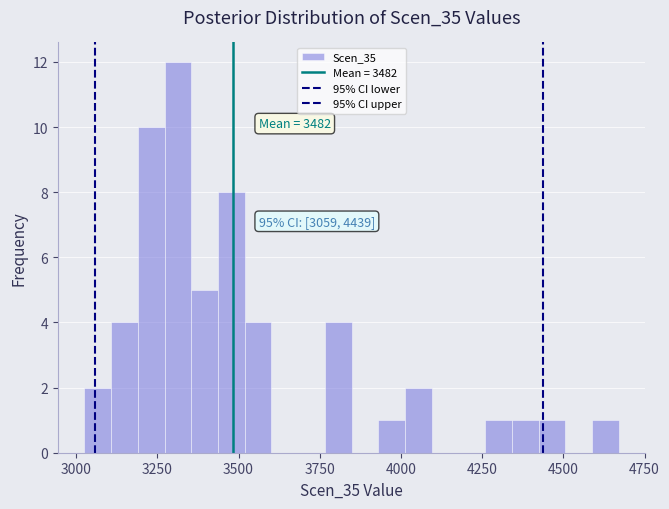

Around what value on the x-axis is the tallest bar? Give the approximate position of its centre, as read against the axis.

3300